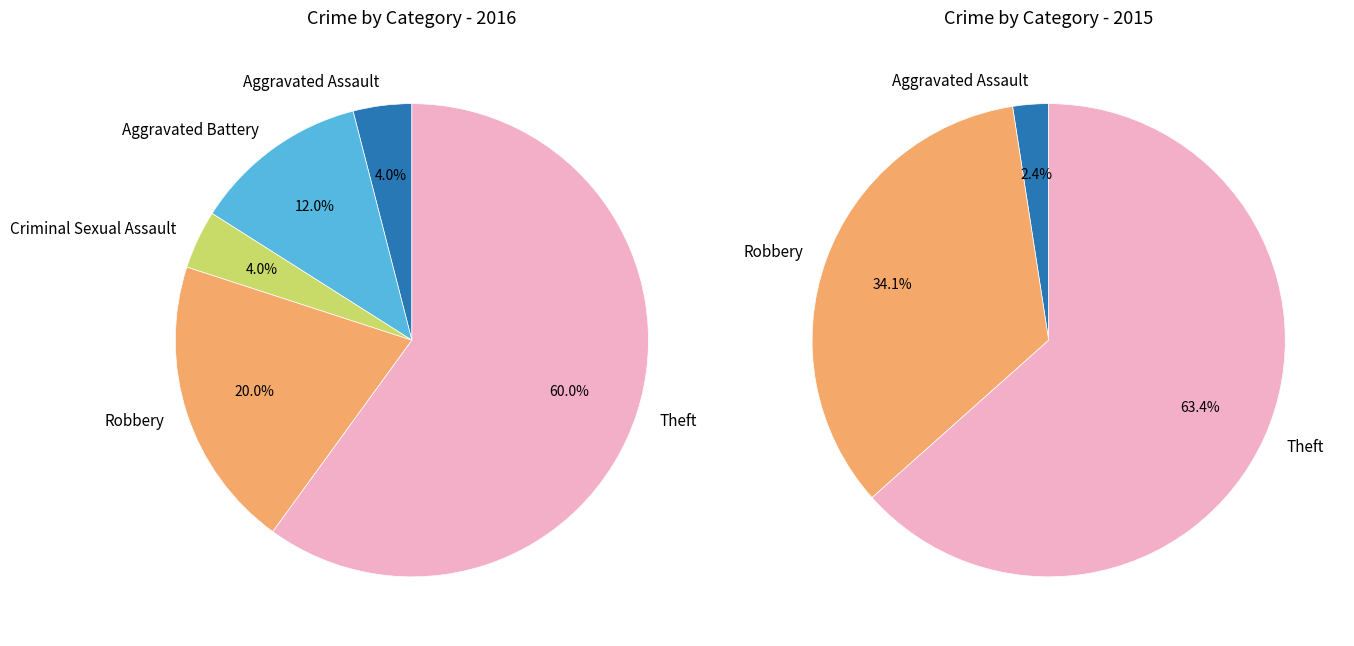

How much of the chart is everything except values_2016?

96.0%